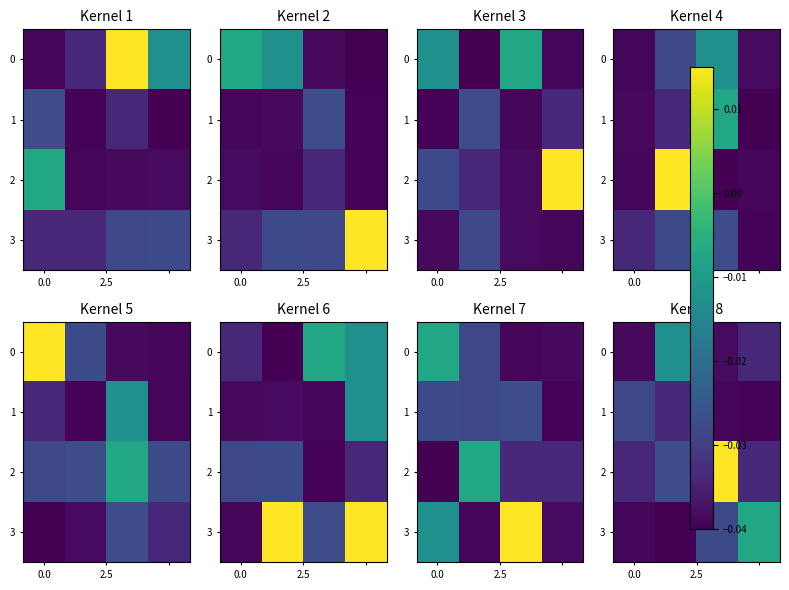

Count the 2 values in the range 0 to 1.

1